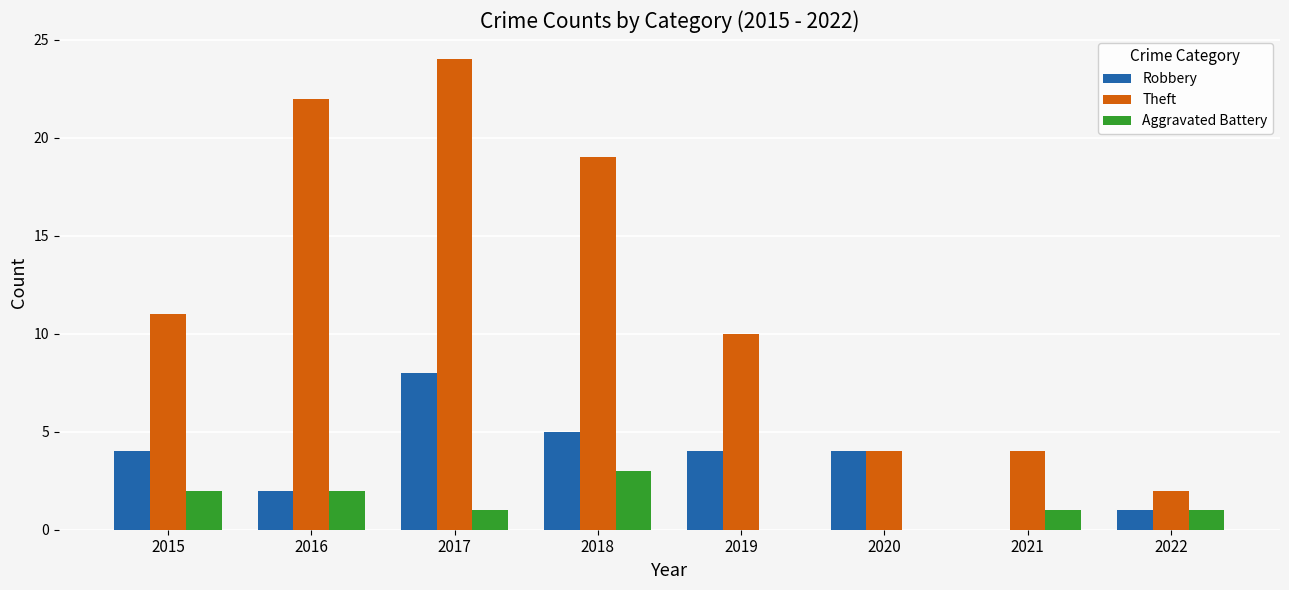

Is the value of Aggravated Battery at 2021 greater than the value of Robbery at 2018?

No